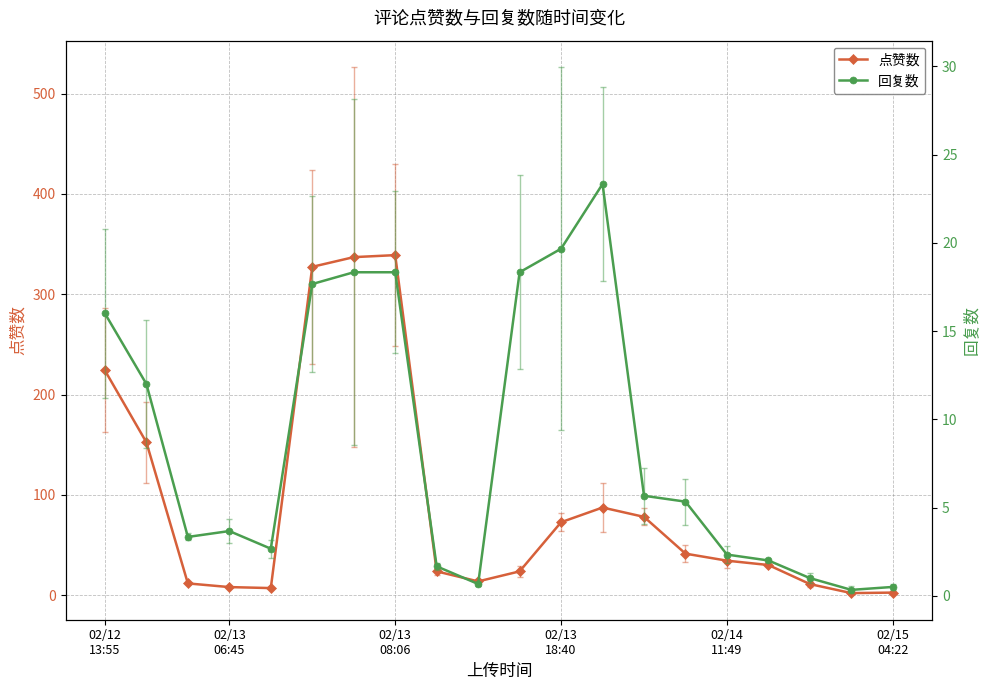

Rank the series by their average value, from highest to lowest.

点赞数, 回复数